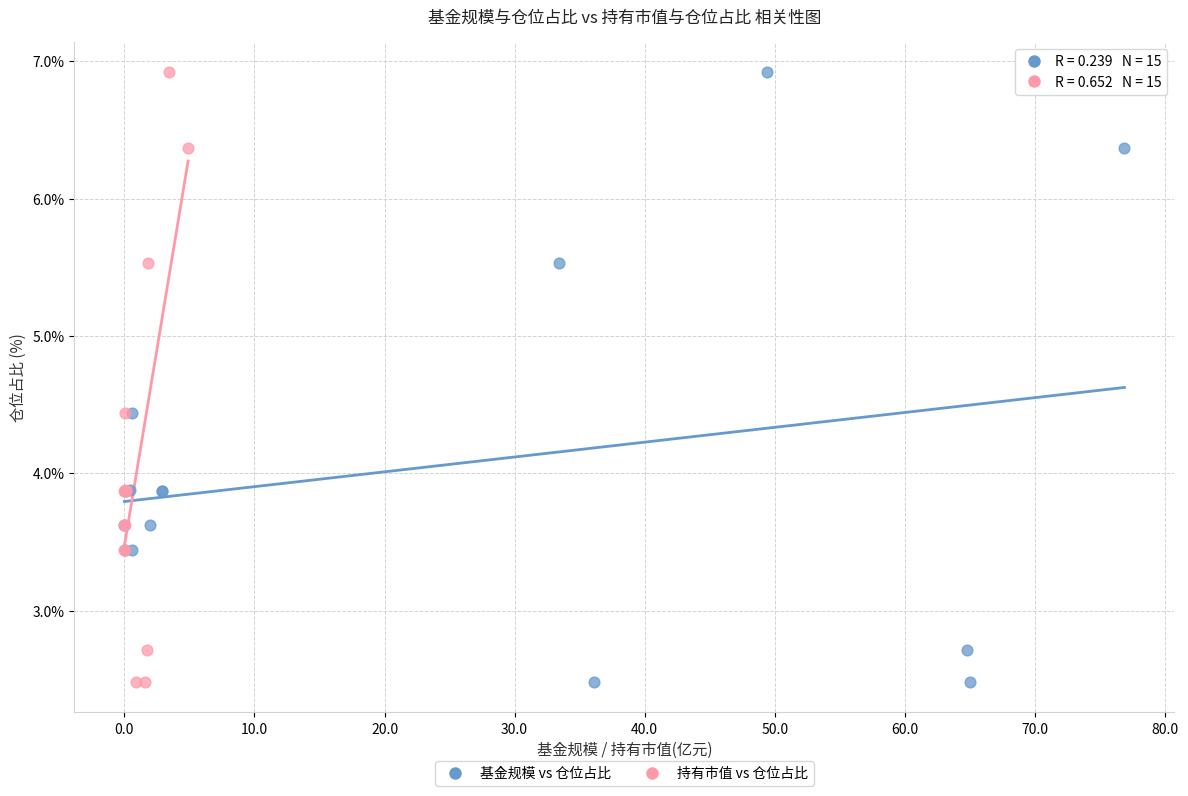

What are all the series names shown in the legend?

基金规模 vs 仓位占比, 持有市值 vs 仓位占比